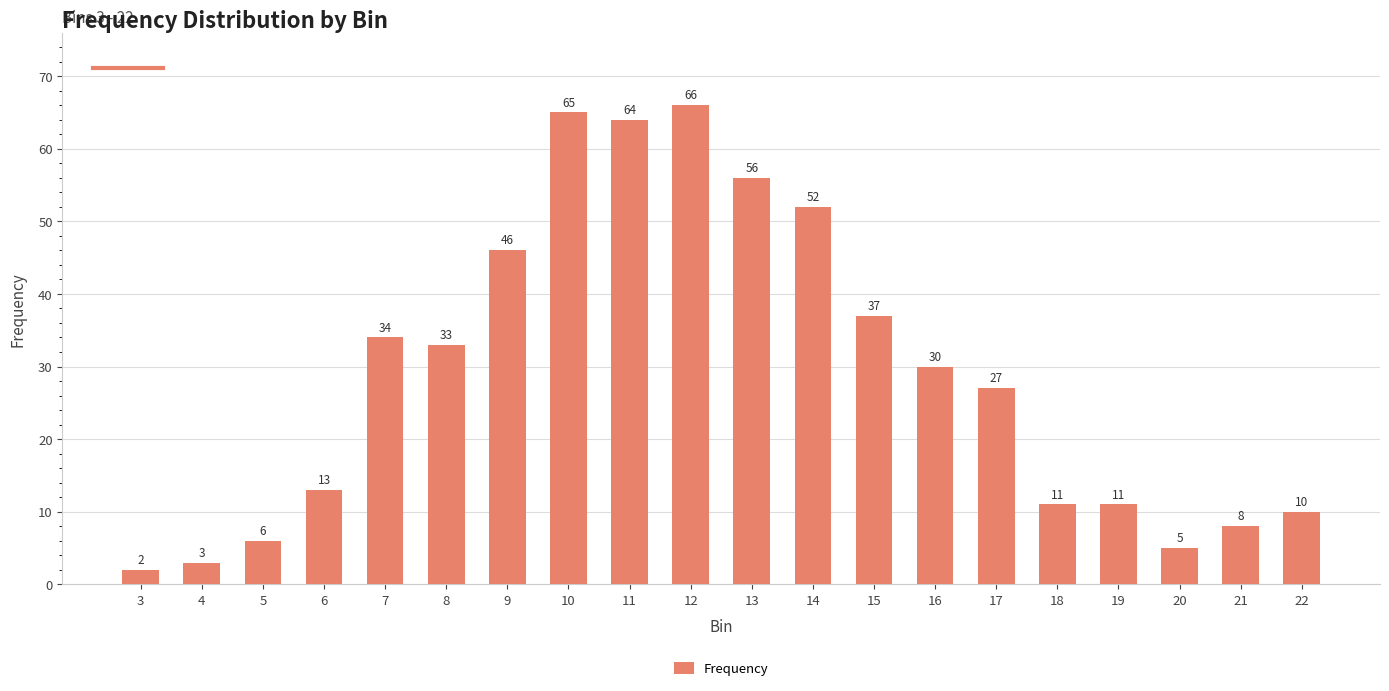

How many data points are less than 30?

10